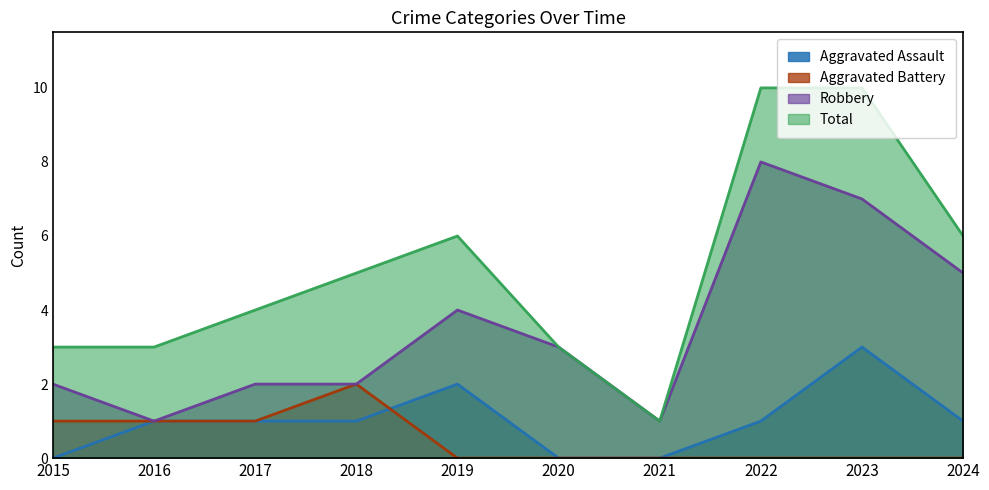

What is the difference between the highest and lowest values at 2018?

4